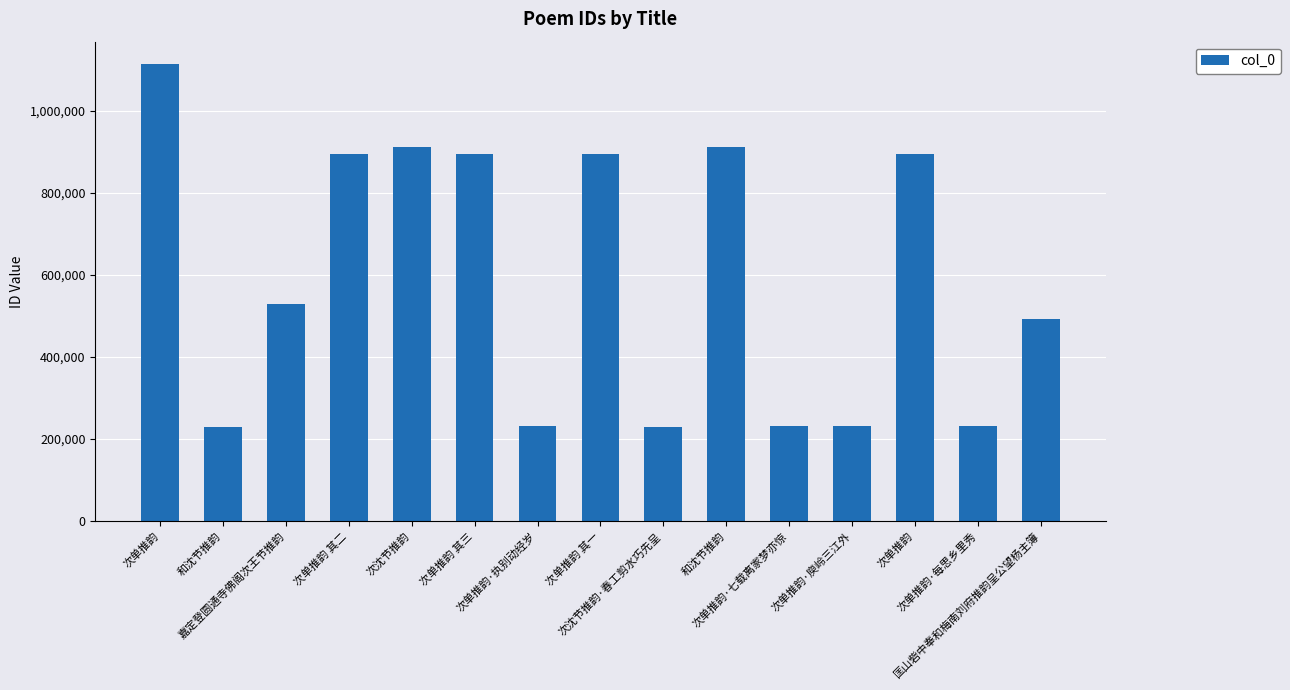

What is the change in value from 次单推韵 其一 to 匡山砦中奉和梅南刘府推韵呈公望杨主簿?

-402769